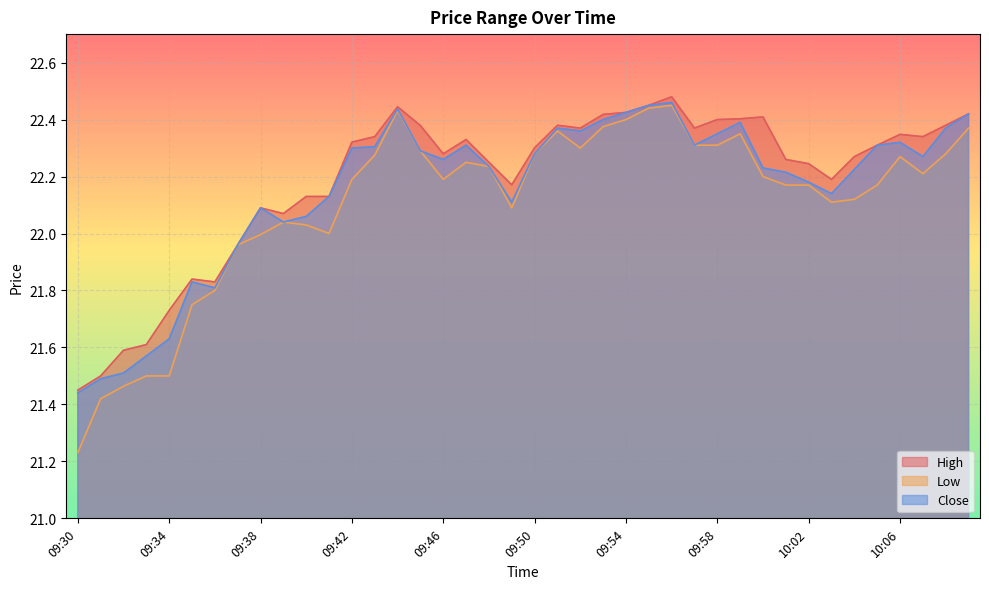

Where is High nearest to the value 21?

09:30